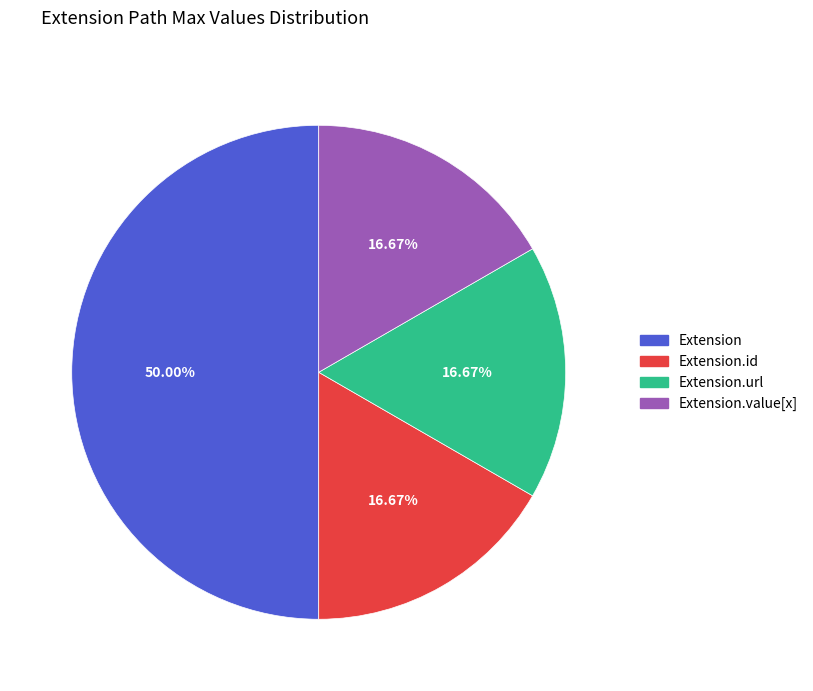

How many segments does this pie chart have?

4